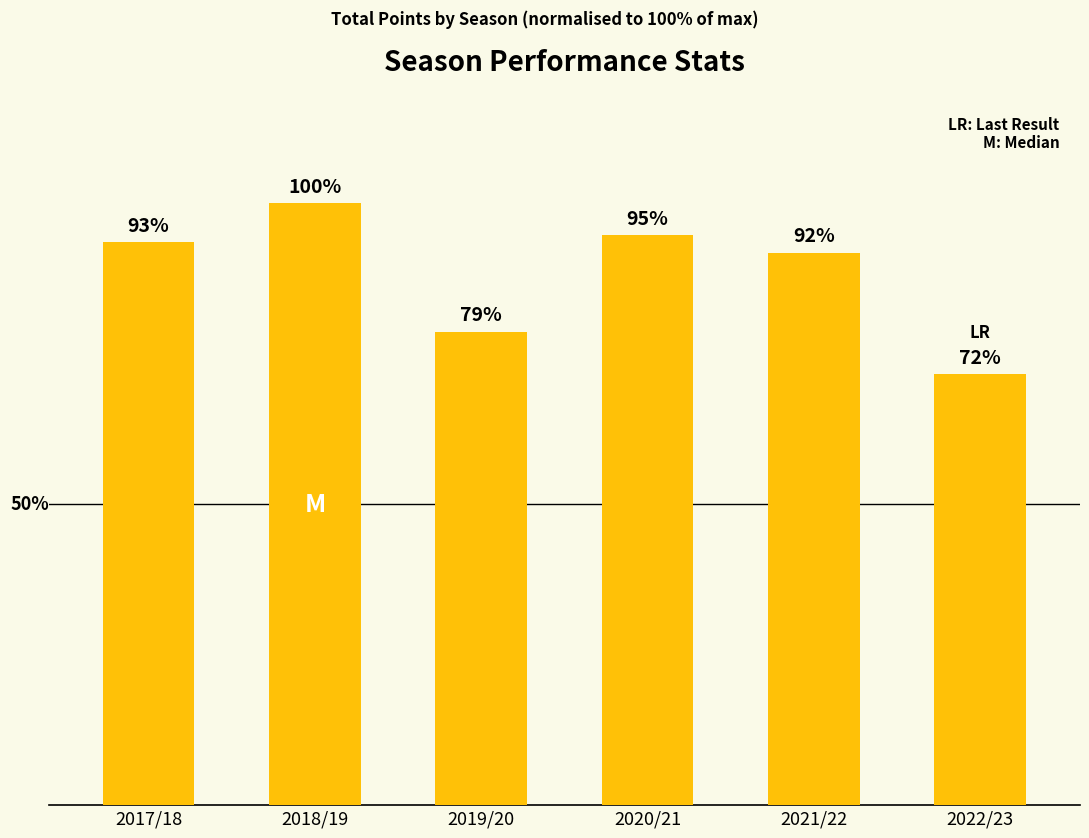

Which has a higher value, 2017/18 or 2020/21?

2020/21